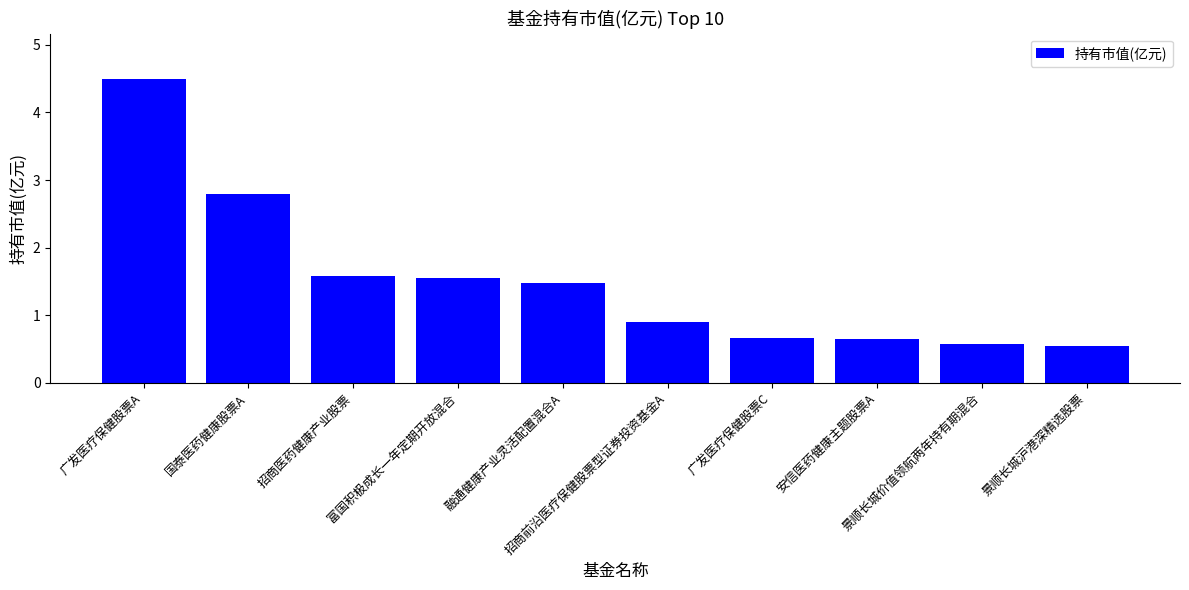

What is the minimum value shown in the chart?

0.5